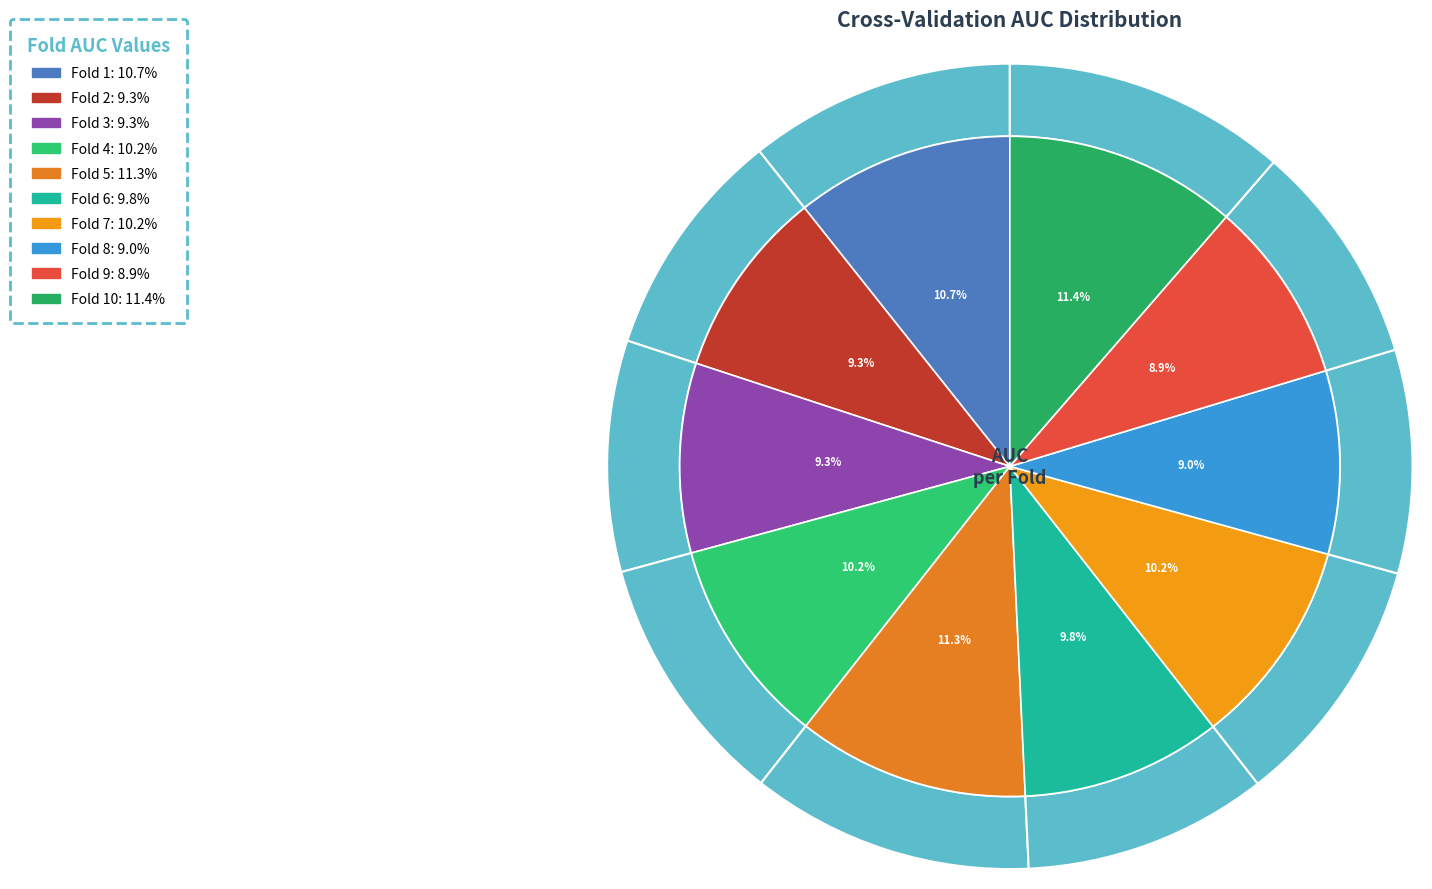

Which category has the smallest portion of the pie?

Fold 9